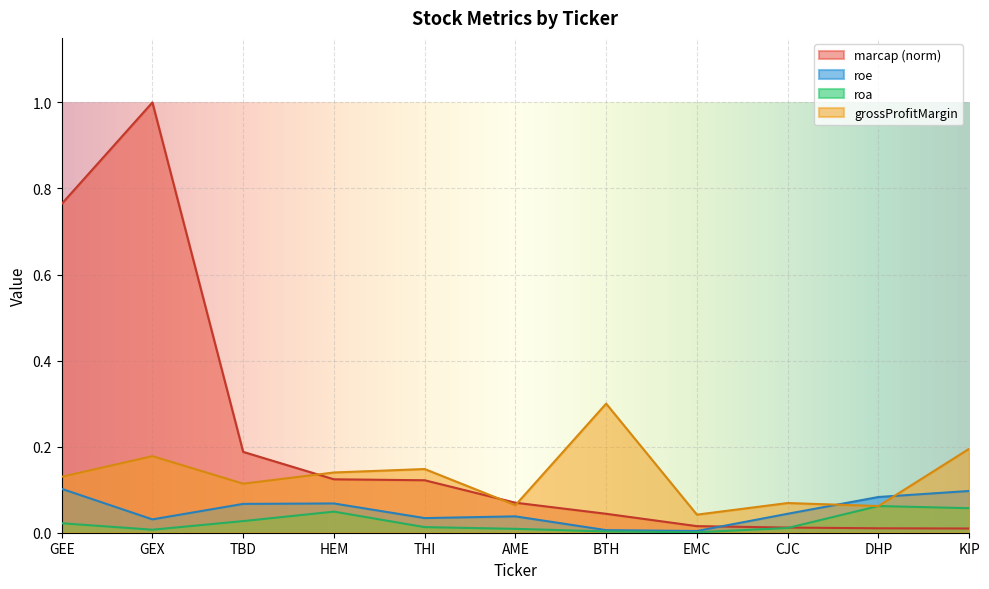

Between EMC and AME, which is larger?

AME